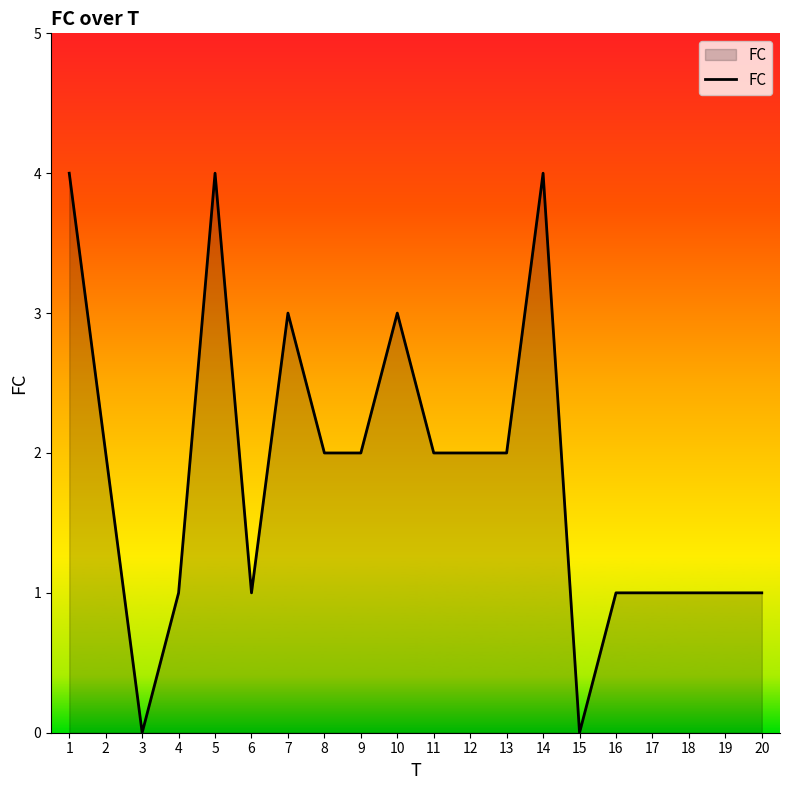

What is the difference between the maximum and minimum values?

4